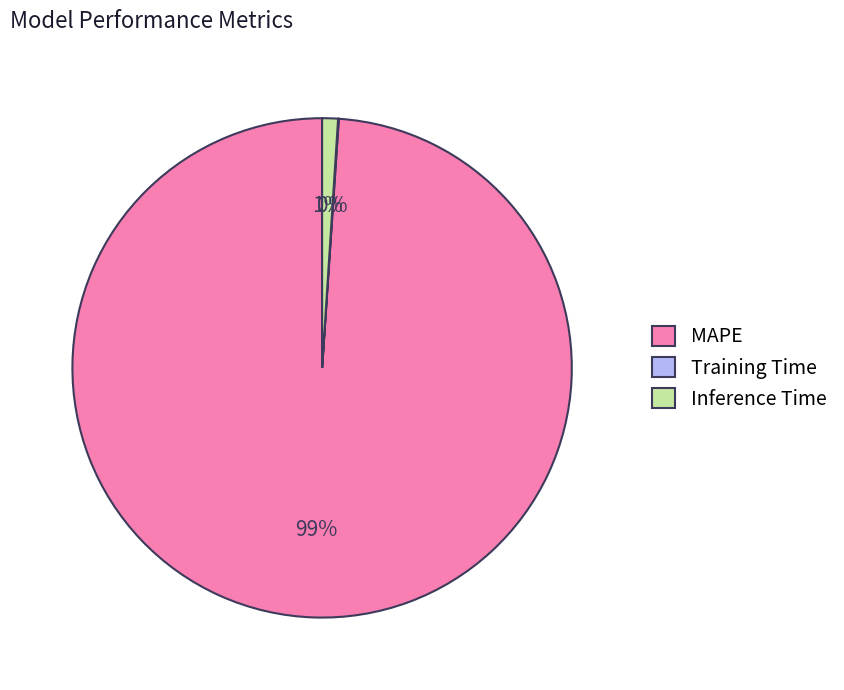

What percentage is the Inference Time slice, to the nearest percent?

1%